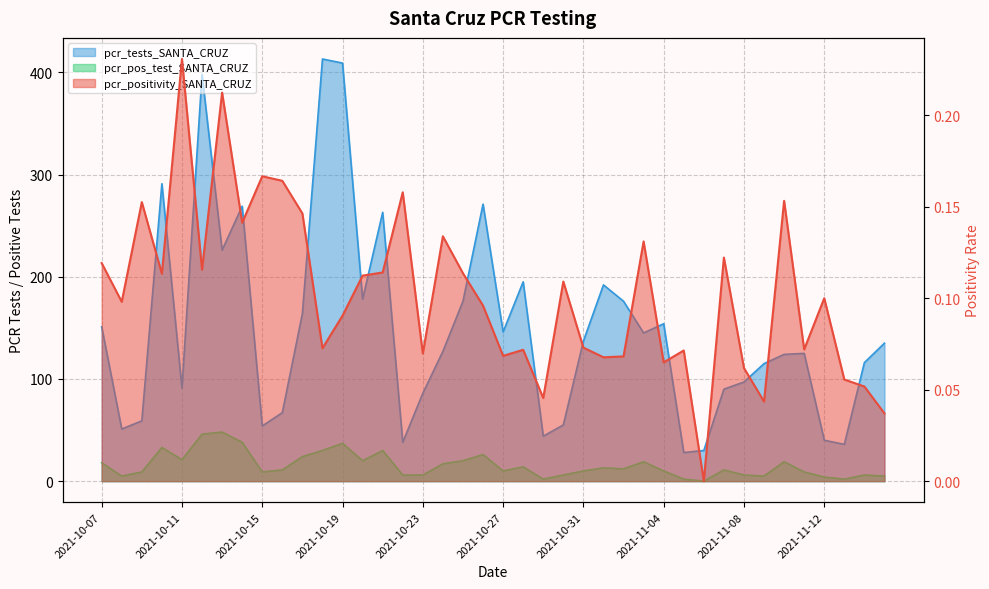

In pcr_pos_test_SANTA_CRUZ, how many points are lower than both neighbors (excluding endpoints)?

10